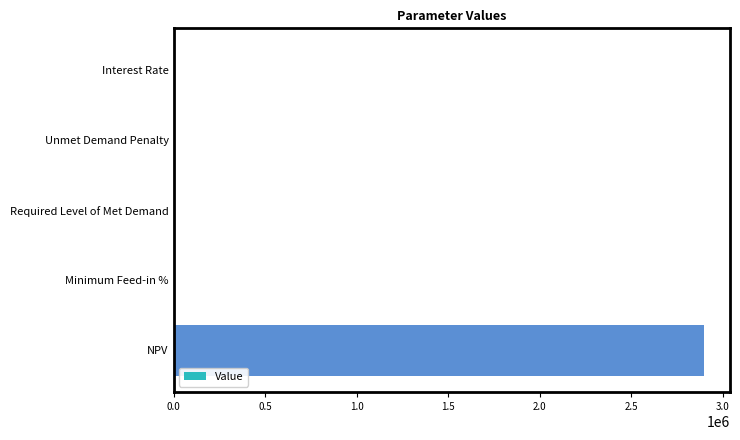

What is the change in value from Required Level of Met Demand to NPV?

+2894017.8